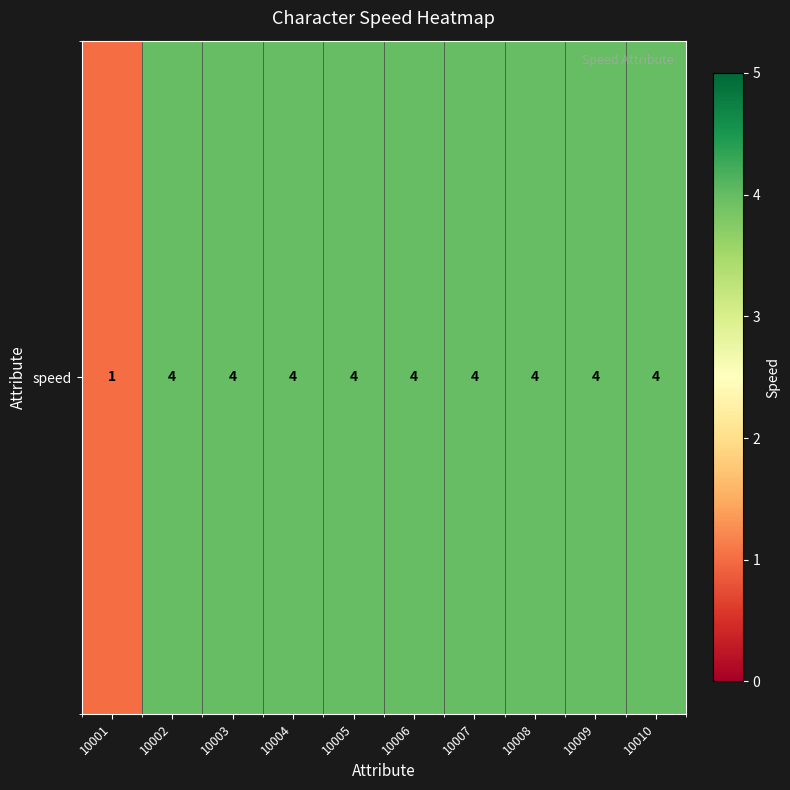

Where is the data nearest to the value 2?

10001